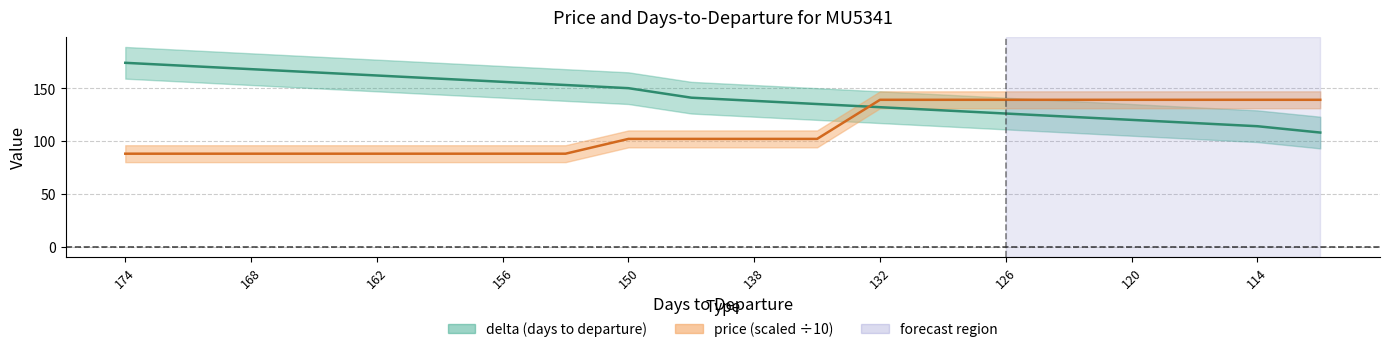

Rank the series by their average value, from highest to lowest.

delta, price